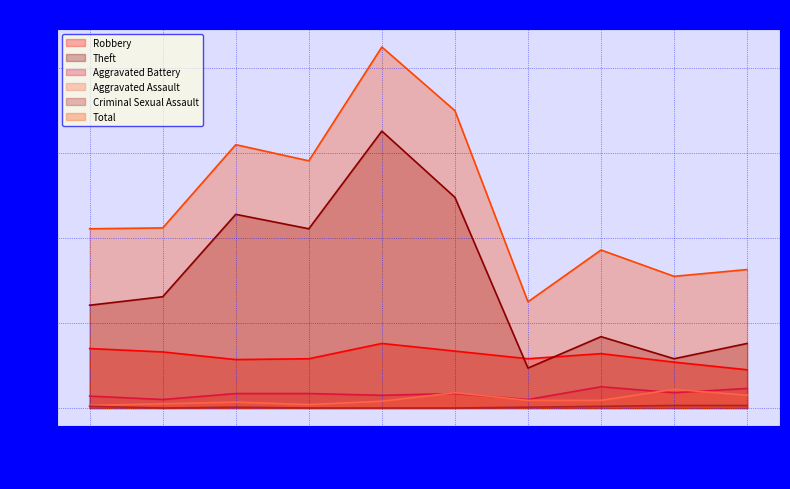

At which label does Aggravated Assault reach its minimum?

2015